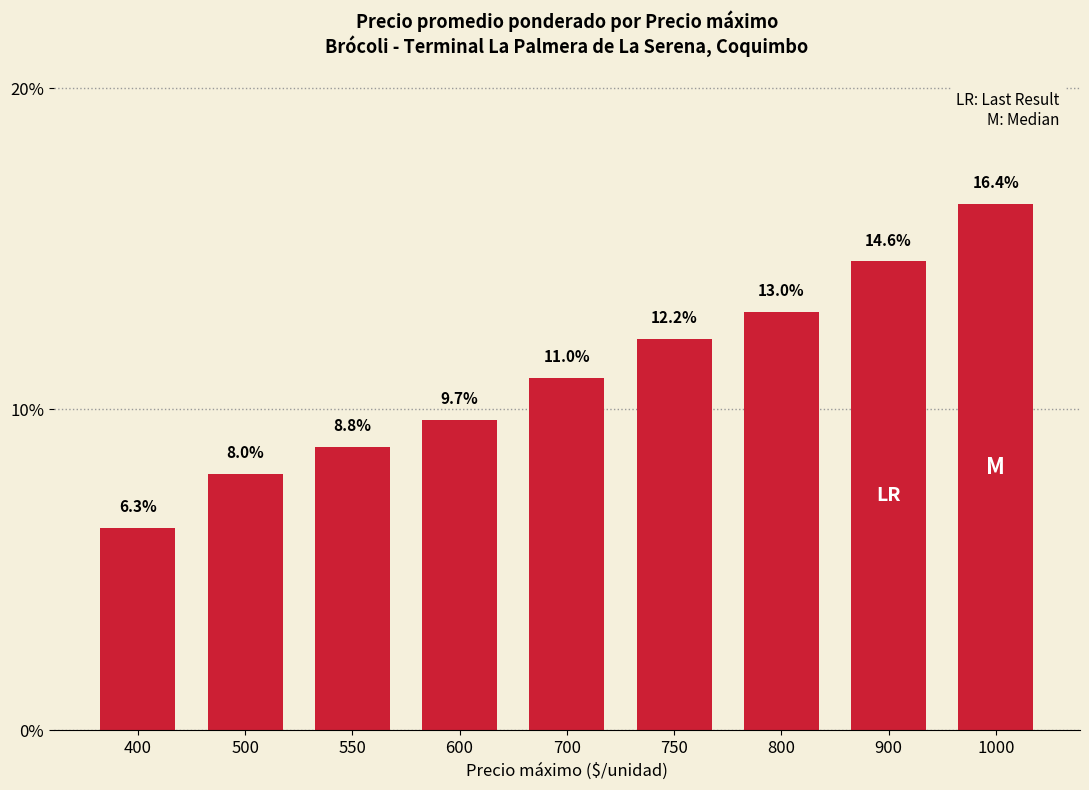

What is the change in value from 700 to 900?

+3.6